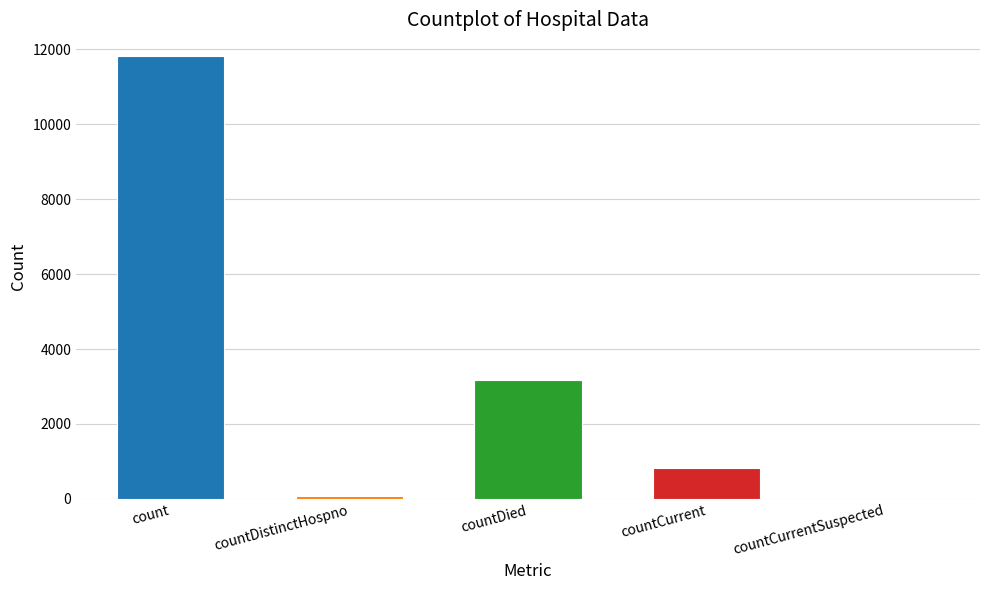

What position from the left is countCurrentSuspected?

5